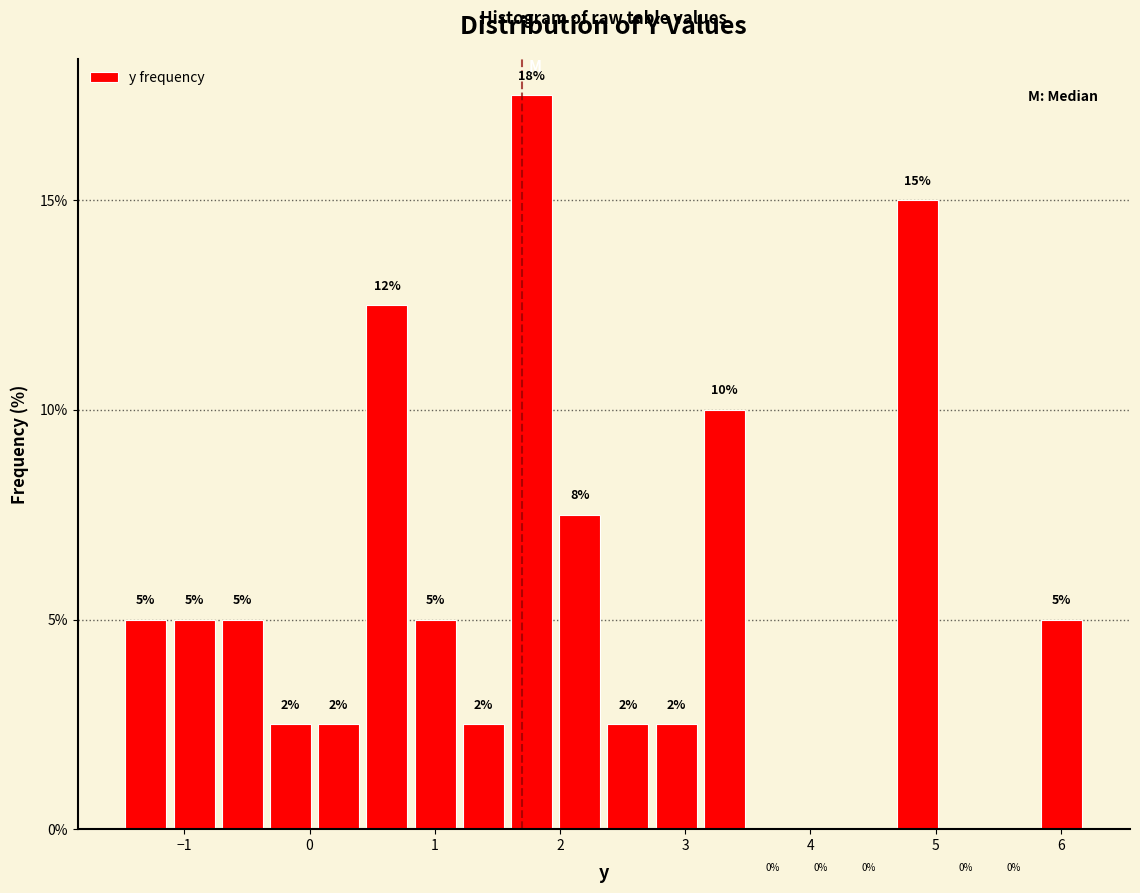

Around what value on the x-axis is the tallest bar? Give the approximate position of its centre, as read against the axis.

1.8